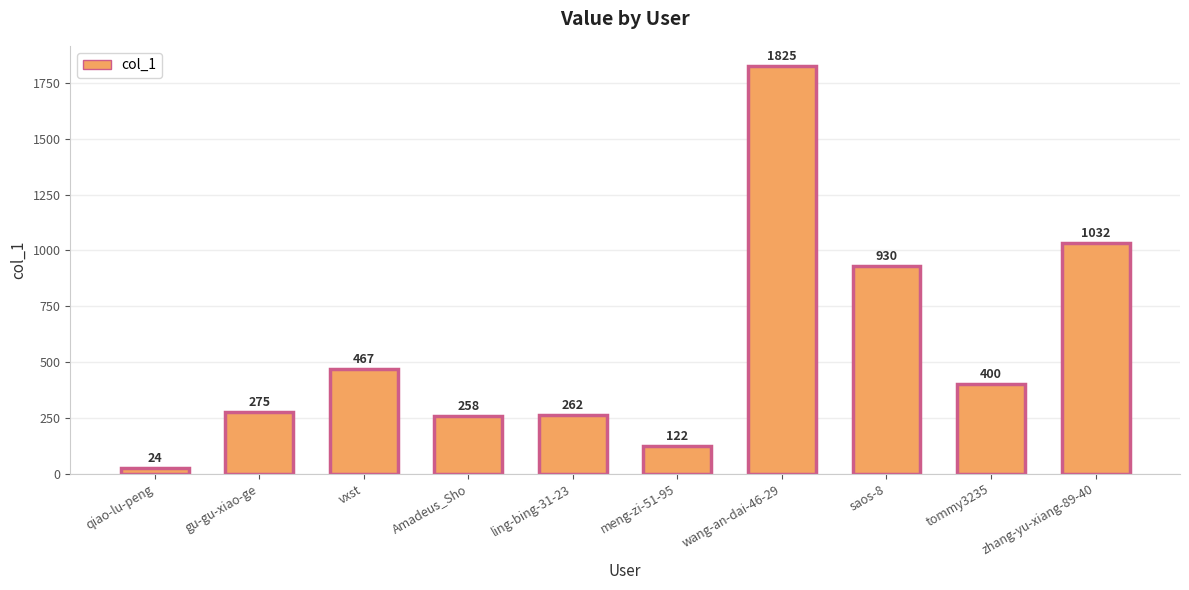

List the labels in order of value, smallest first.

qiao-lu-peng, meng-zi-51-95, Amadeus_Sho, ling-bing-31-23, gu-gu-xiao-ge, tommy3235, vxst, saos-8, zhang-yu-xiang-89-40, wang-an-dai-46-29